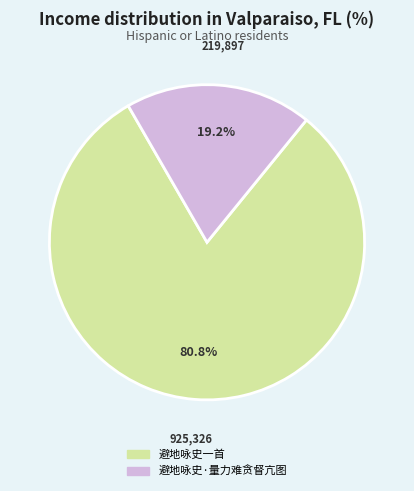

Between 避地咏史一首 and 避地咏史·量力难贪督亢图, which is larger?

避地咏史一首